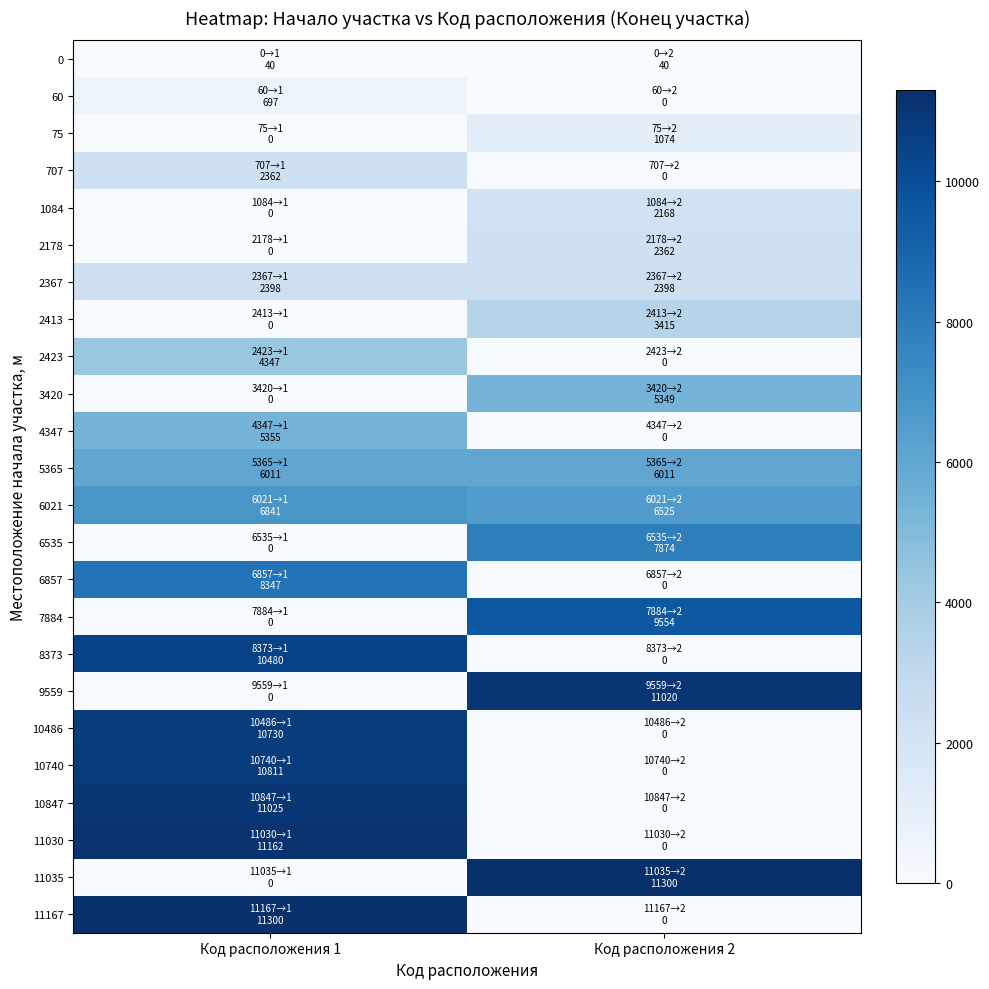

Between Код расположения 2 and Код расположения 1, which is larger?

Код расположения 2